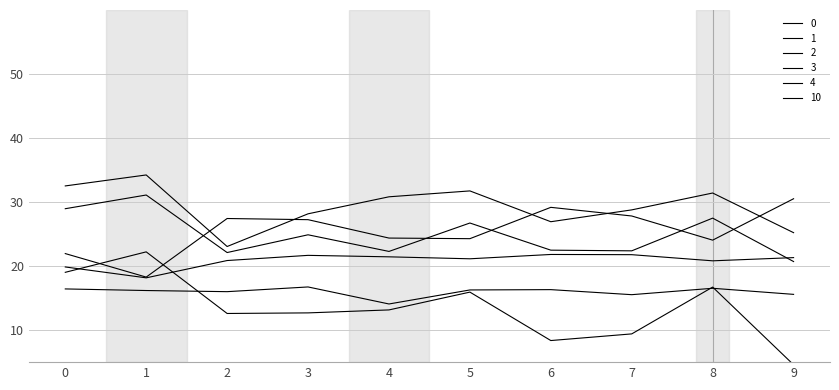

Is the value of 1 at 5 greater than the value of 2 at 4?

Yes